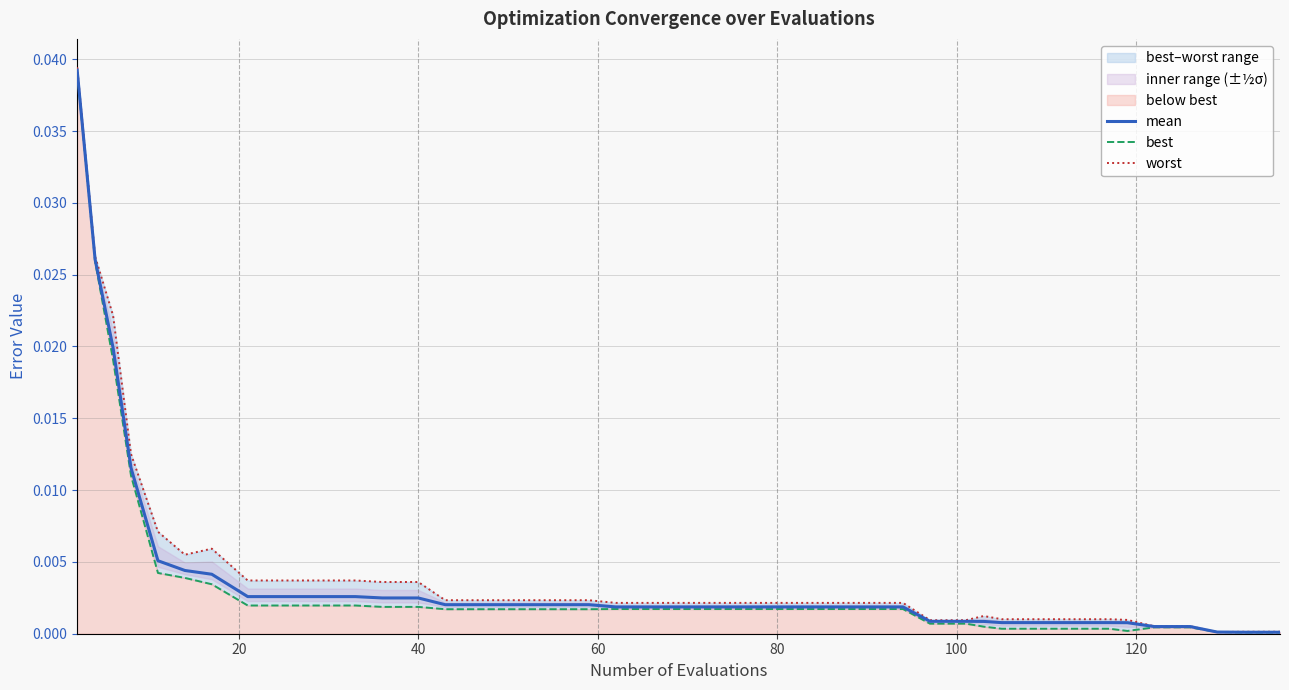

How many categories are shown in the chart?

40